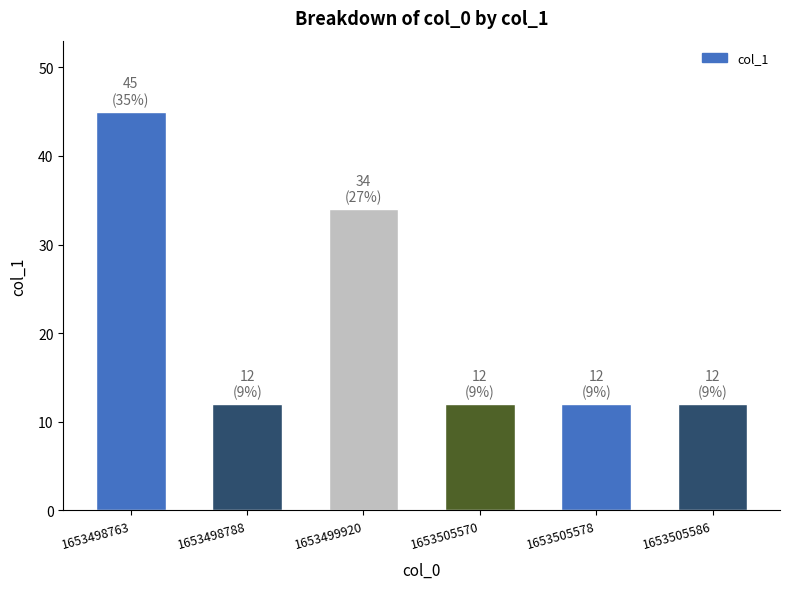

Is it true that the value at 1653498763 is 45?

True